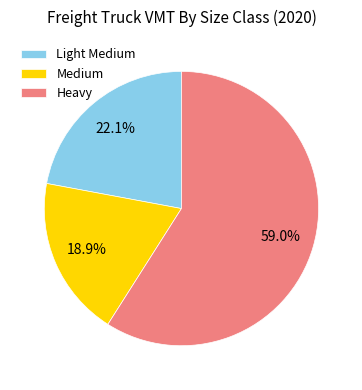

What is the total percentage of Heavy and Light Medium?

81.1%